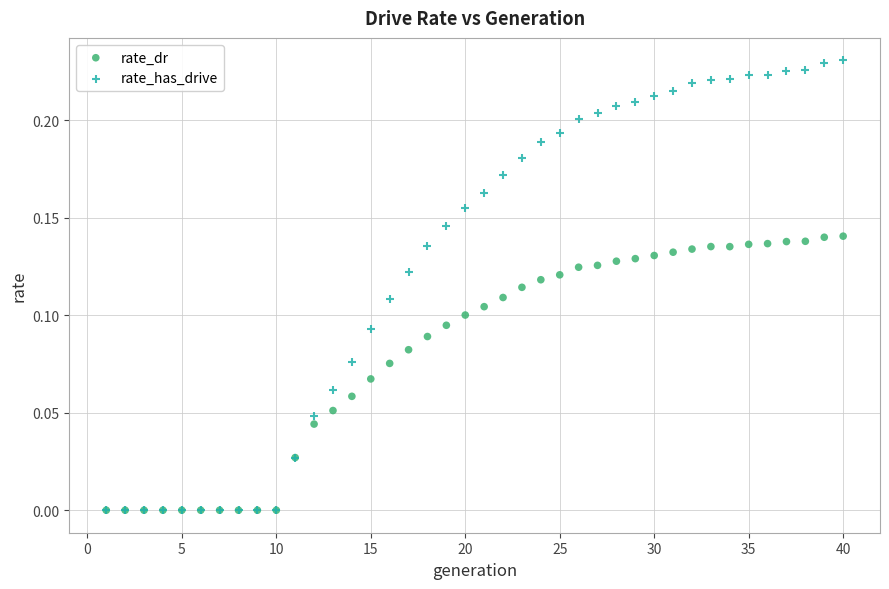

Which series has the largest Y range (max minus min)?

rate_has_drive